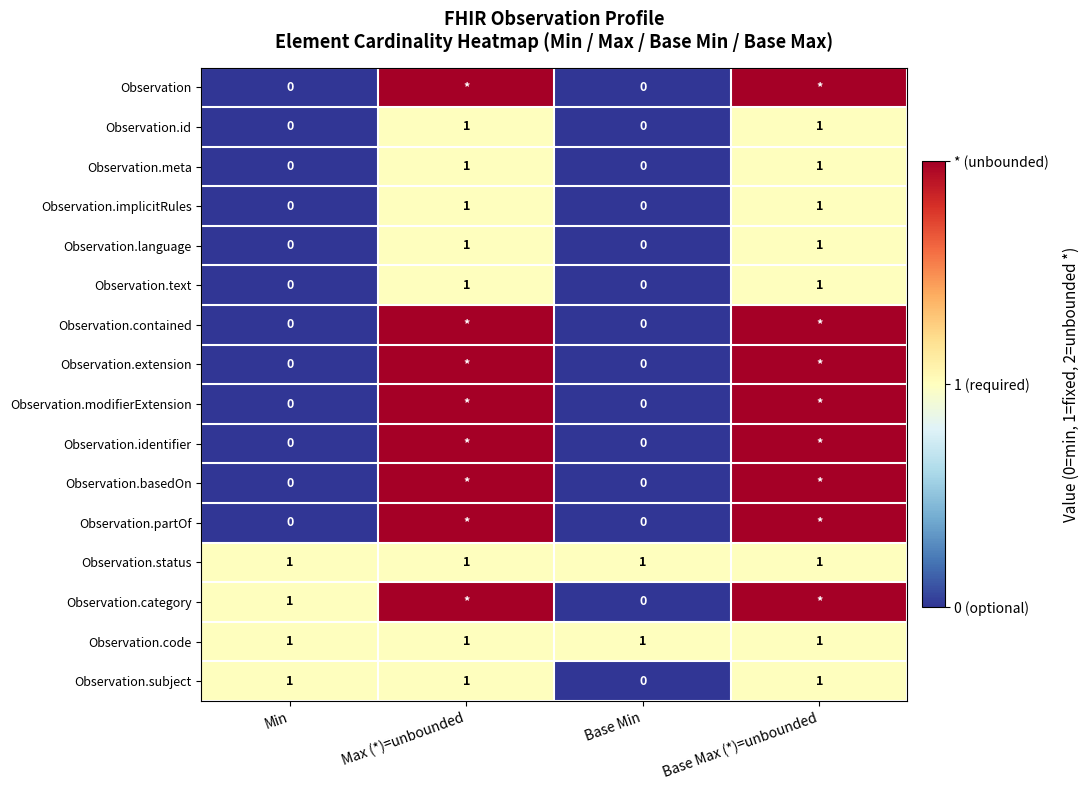

True or false: Observation.meta has a value of 1 at Max (*)=unbounded.

True